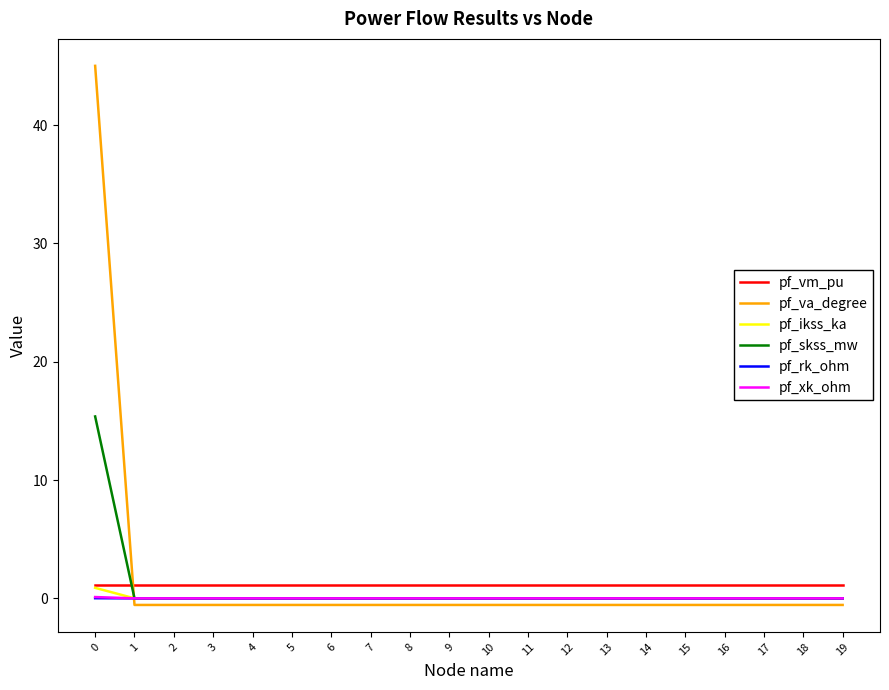

After their last crossing, which series has the higher values: pf_va_degree or pf_skss_mw?

pf_skss_mw